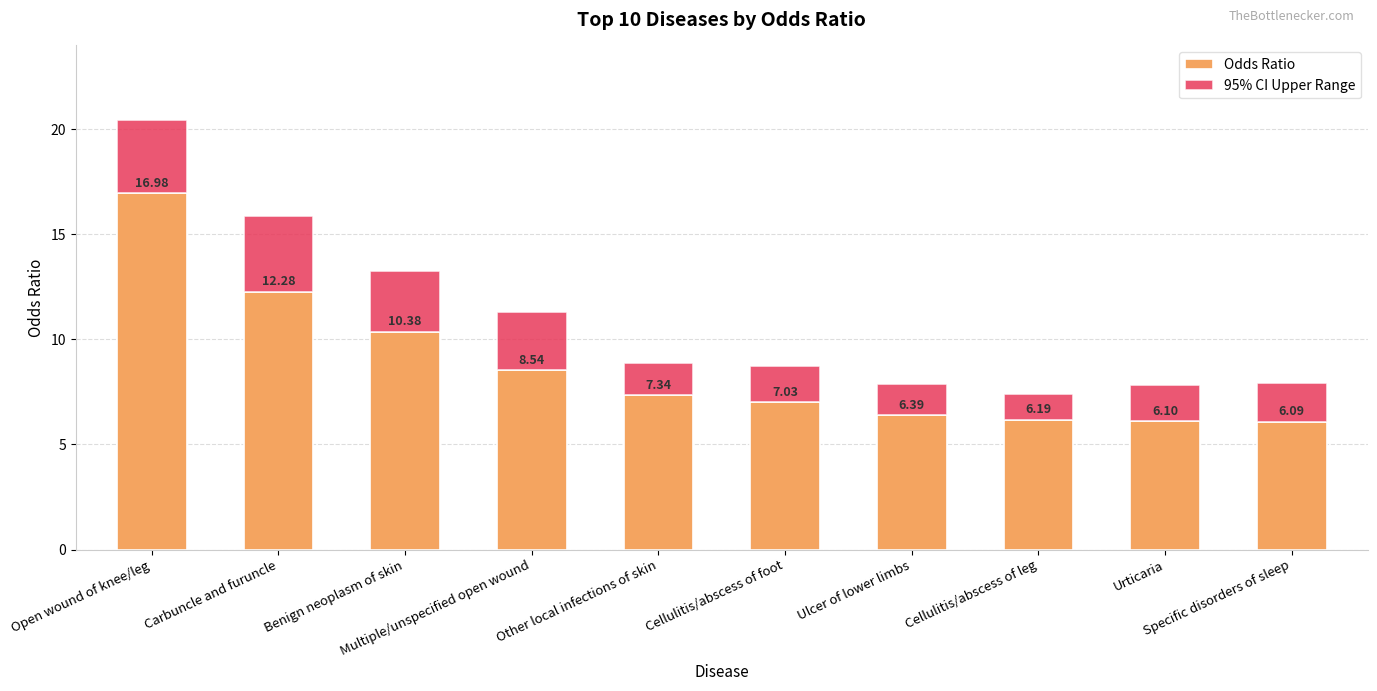

How many data points does each series have?

10